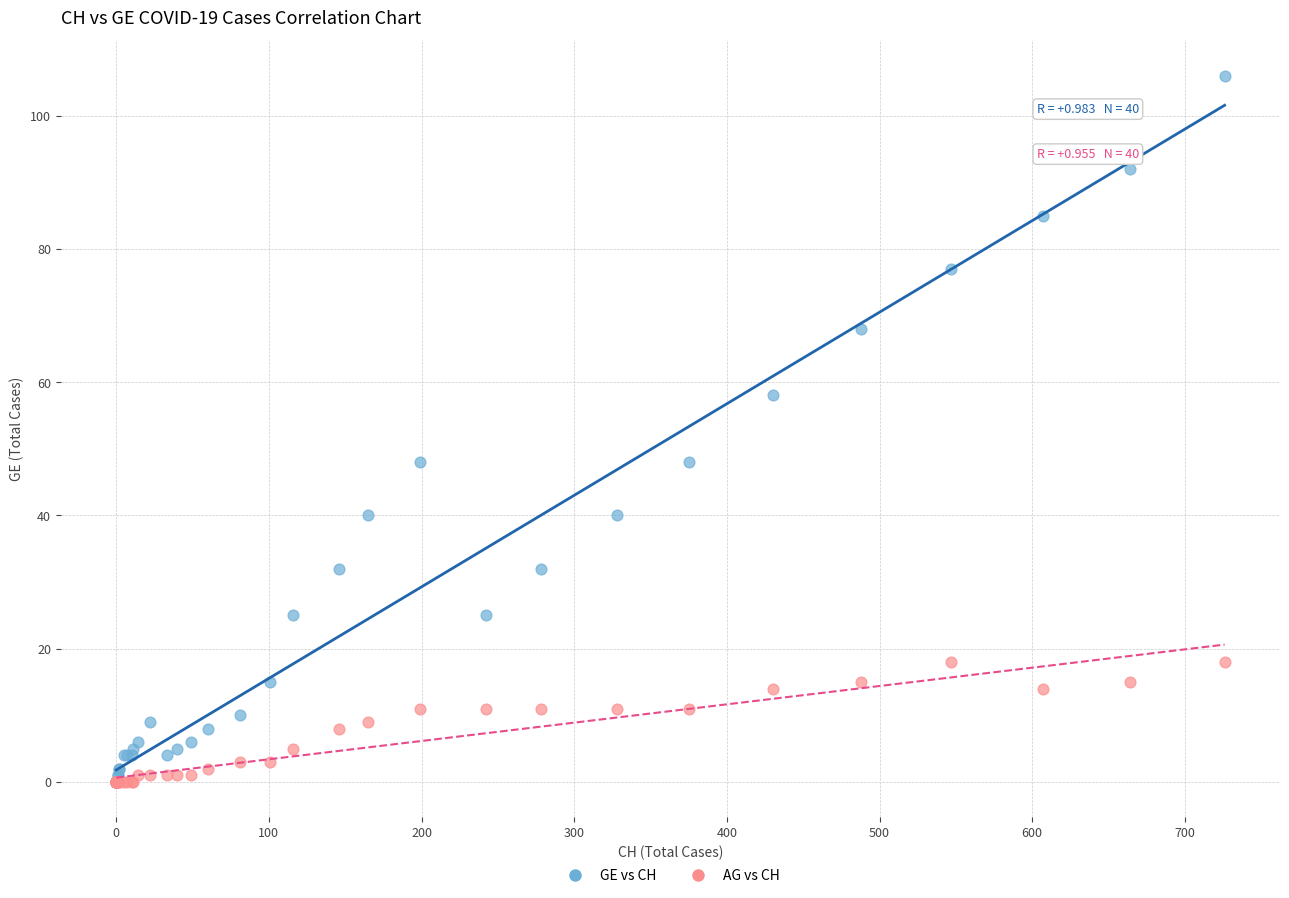

Which series has the largest Y range (max minus min)?

GE vs CH